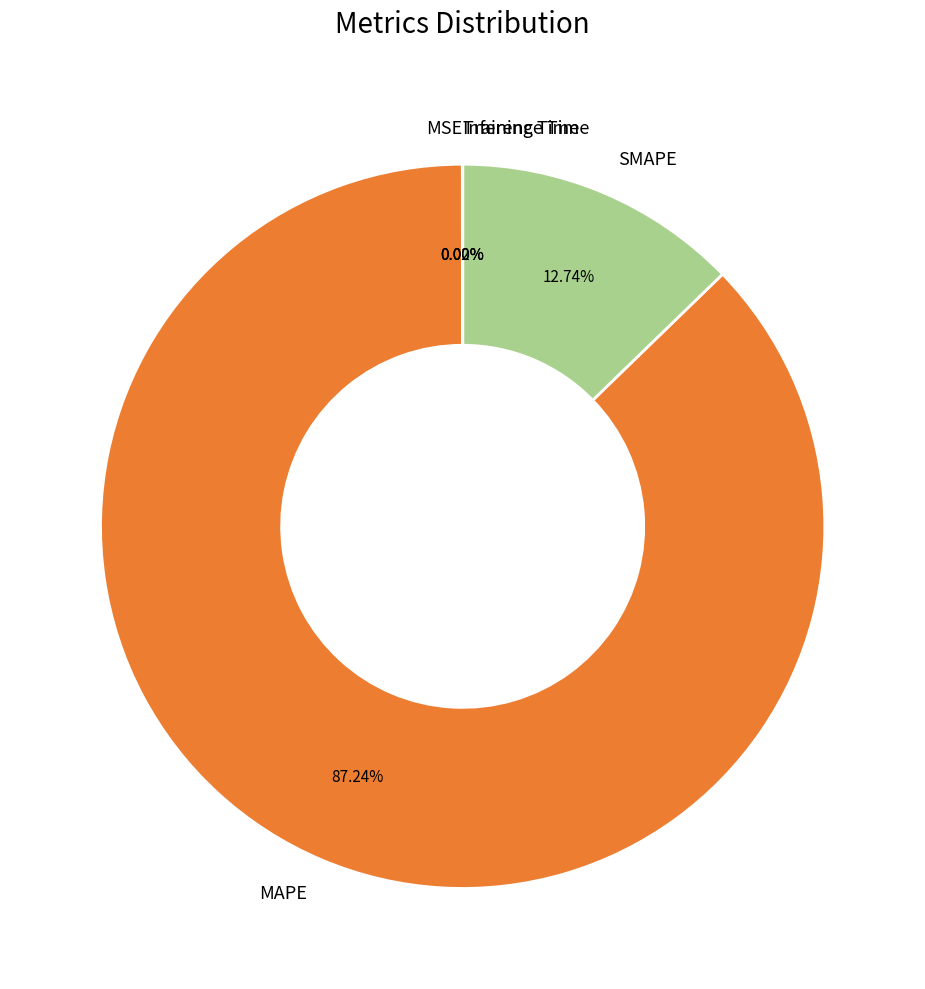

Which slice is the largest?

MAPE